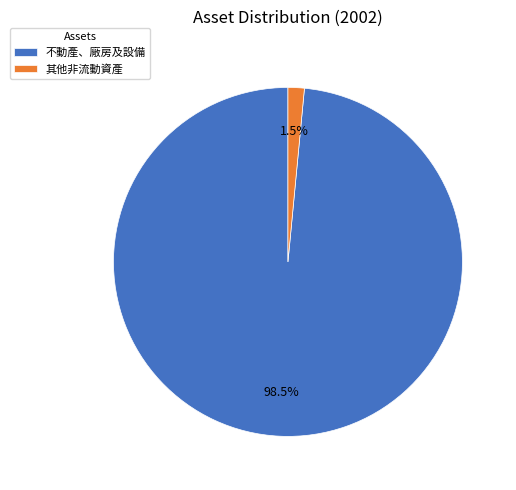

Rank the categories by value from highest to lowest.

不動產、廠房及設備, 其他非流動資產